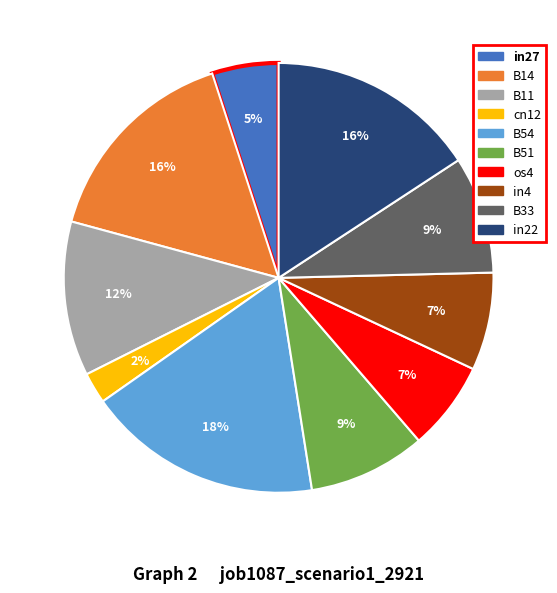

True or false: in4 accounts for 21% of the total.

False